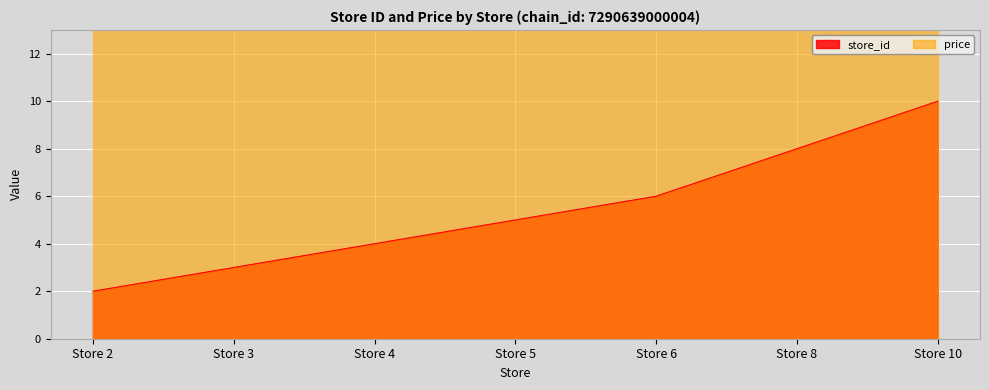

Which label corresponds to the largest value in the chart?

Store 10